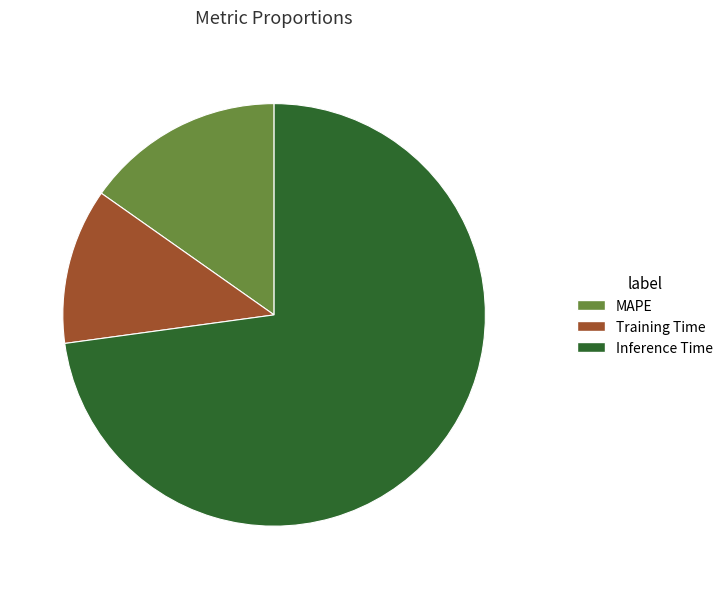

Count the number of slices in the pie.

3